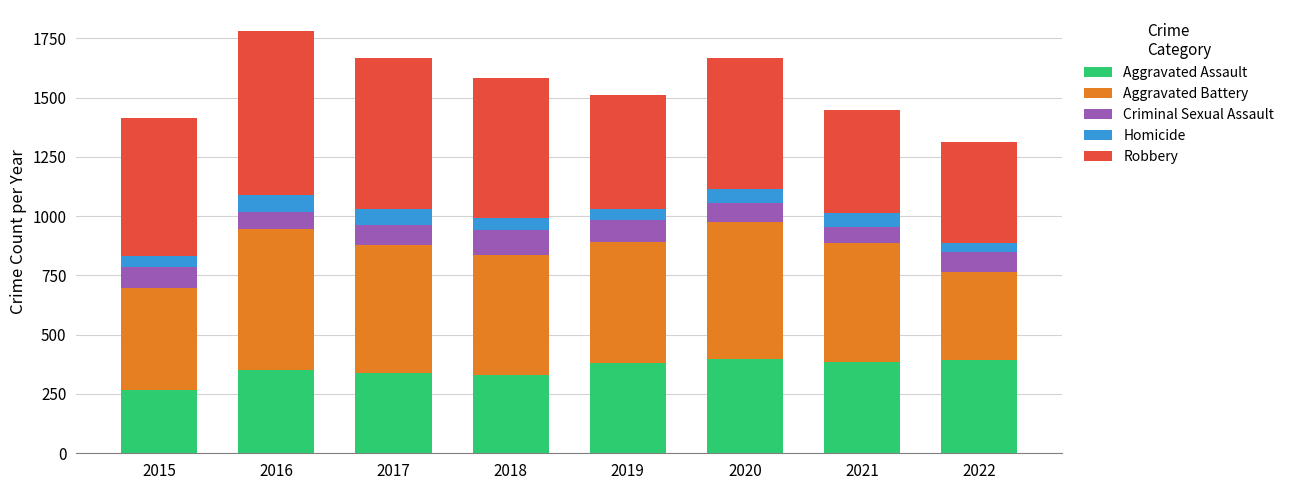

Is it true that Aggravated Assault equals 649 at 2022?

False